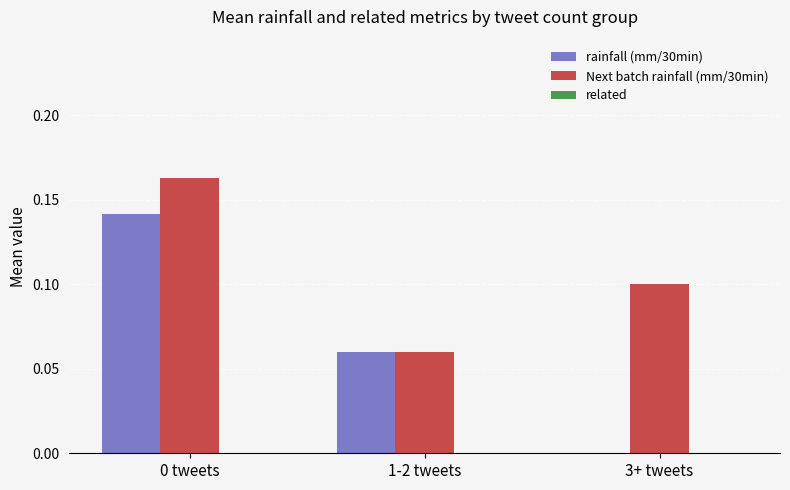

The value of rainfall (mm/30min) at 1-2 tweets is 0.1. True or false?

True